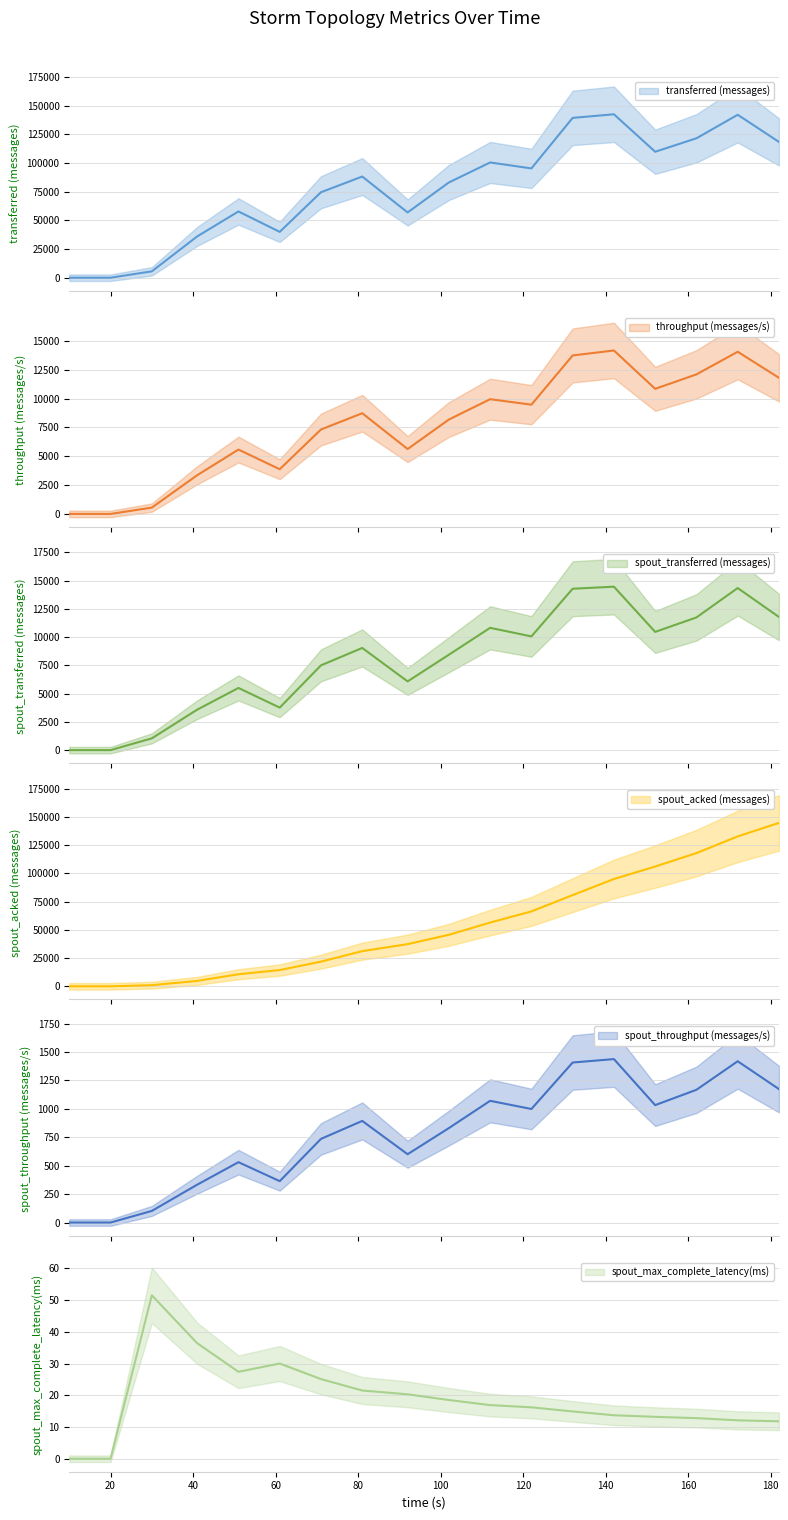

What are all the series names shown in the legend?

transferred (messages), throughput (messages/s), spout_transferred (messages), spout_acked (messages), spout_throughput (messages/s), spout_max_complete_latency(ms)